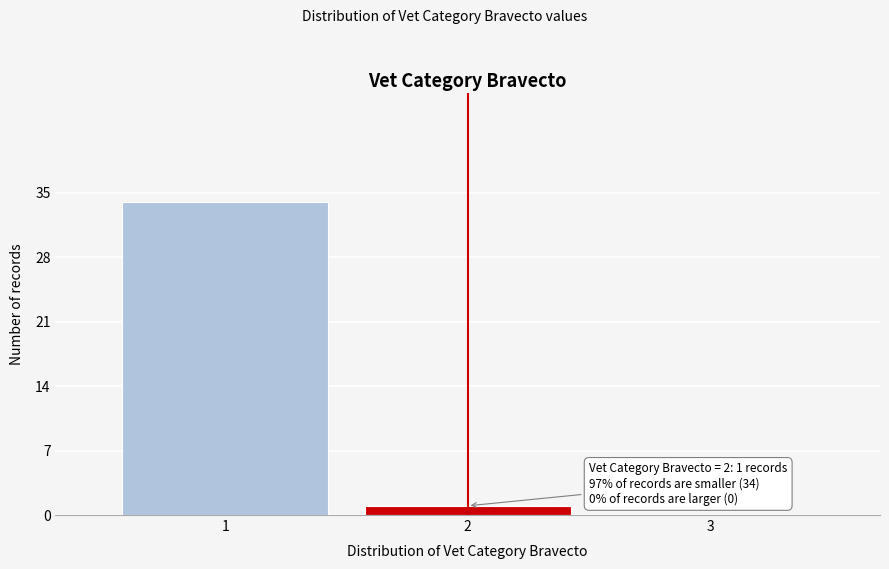

Reading left to right, list all the values displayed in this chart.

1=34	2=1	3=0